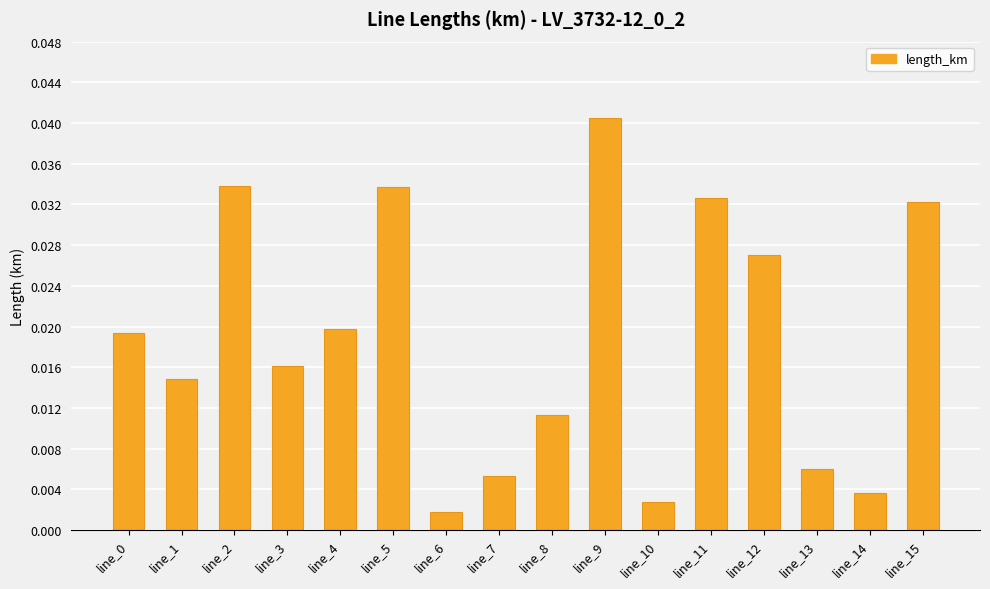

Count the number of categories in the chart.

16